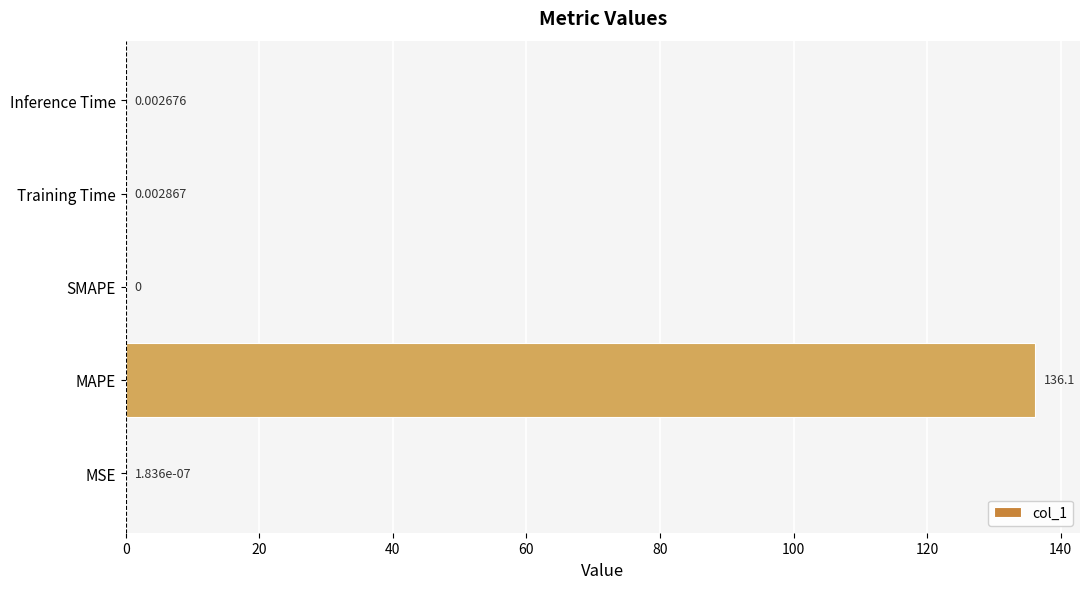

Does the chart contain stacked bars?

No